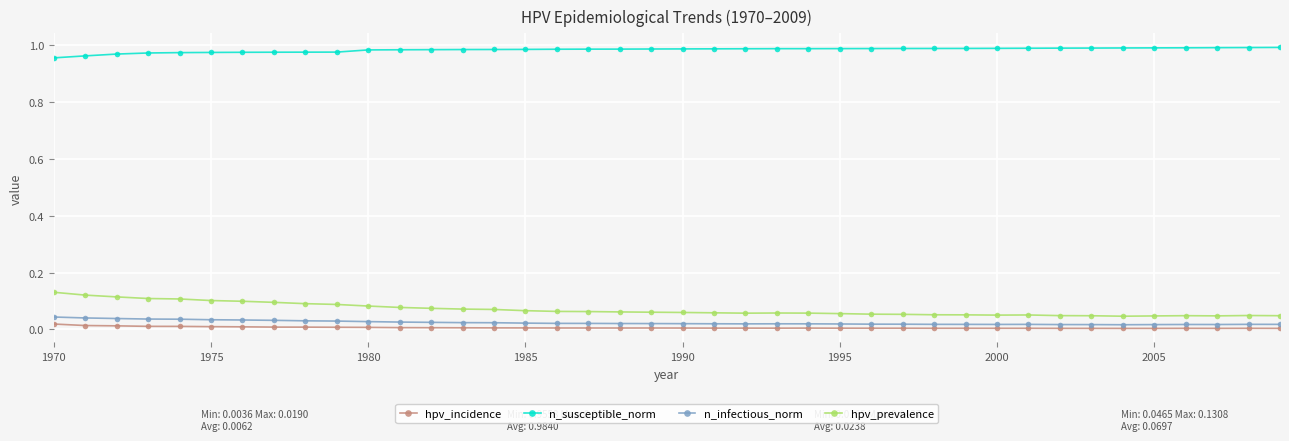

Is this an area chart (filled region under the line)?

No